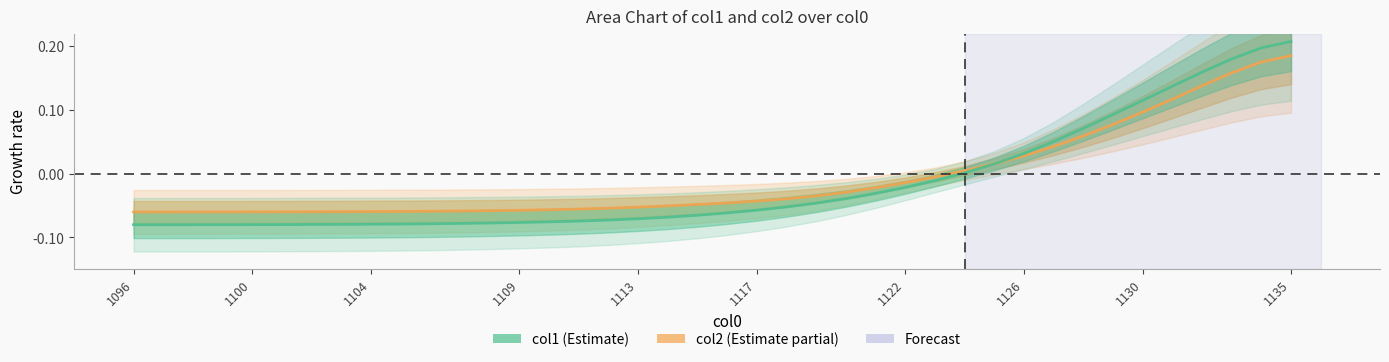

How many distinct data groups are displayed?

2